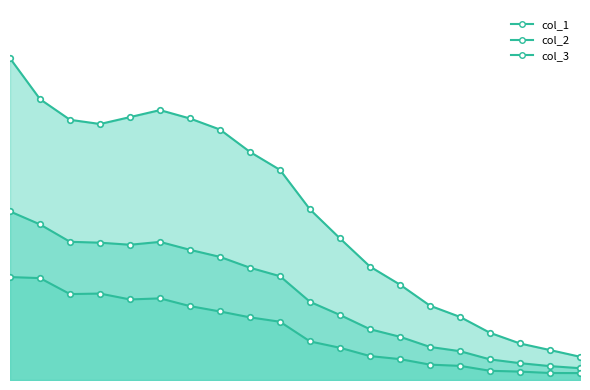

True or false: col_2 and col_1 intersect in this chart.

False